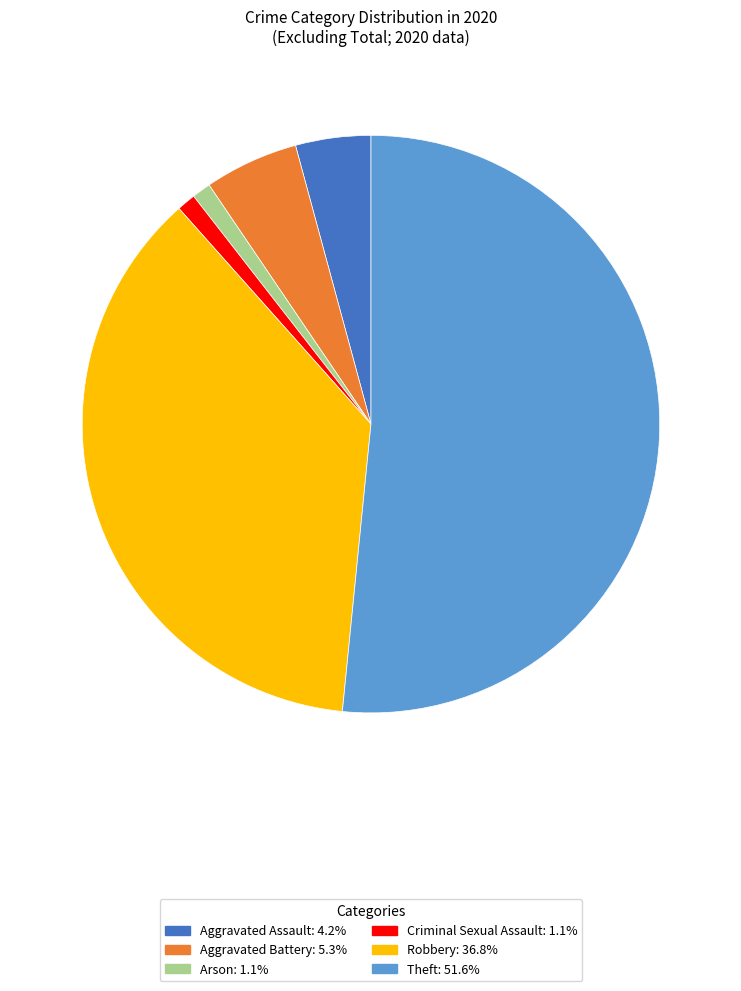

How many segments does this pie chart have?

6